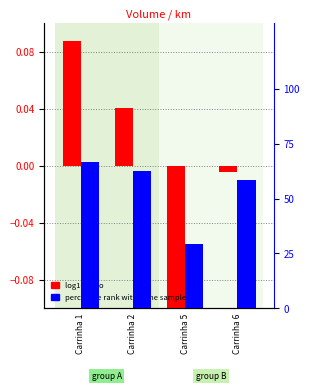

Reading left to right, what are all the values shown in this chart?

log10 ratio: Carrinha 1=0.1	Carrinha 2=0.0	Carrinha 5=-0.2	Carrinha 6=-0.0
percentile rank within the sample: Carrinha 1=66.7	Carrinha 2=62.5	Carrinha 5=29.2	Carrinha 6=58.3